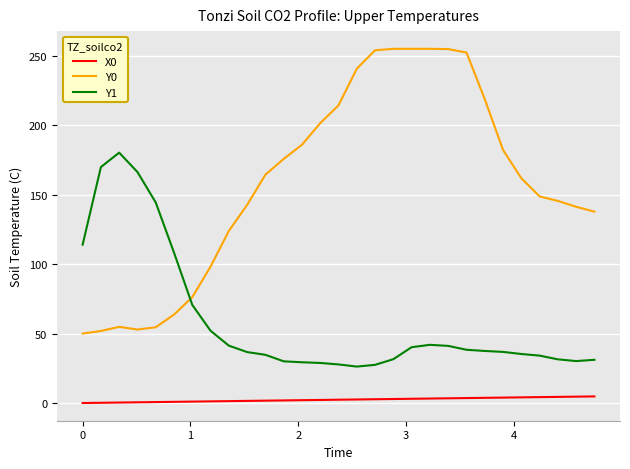

What are all the series names shown in the legend?

X0, Y0, Y1